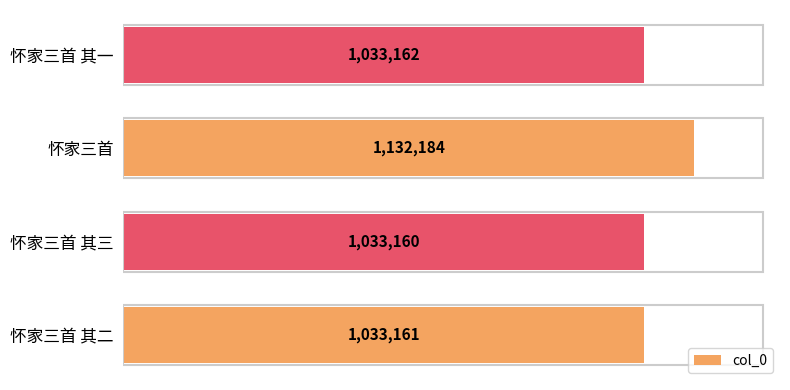

How many values are below 1033162?

2